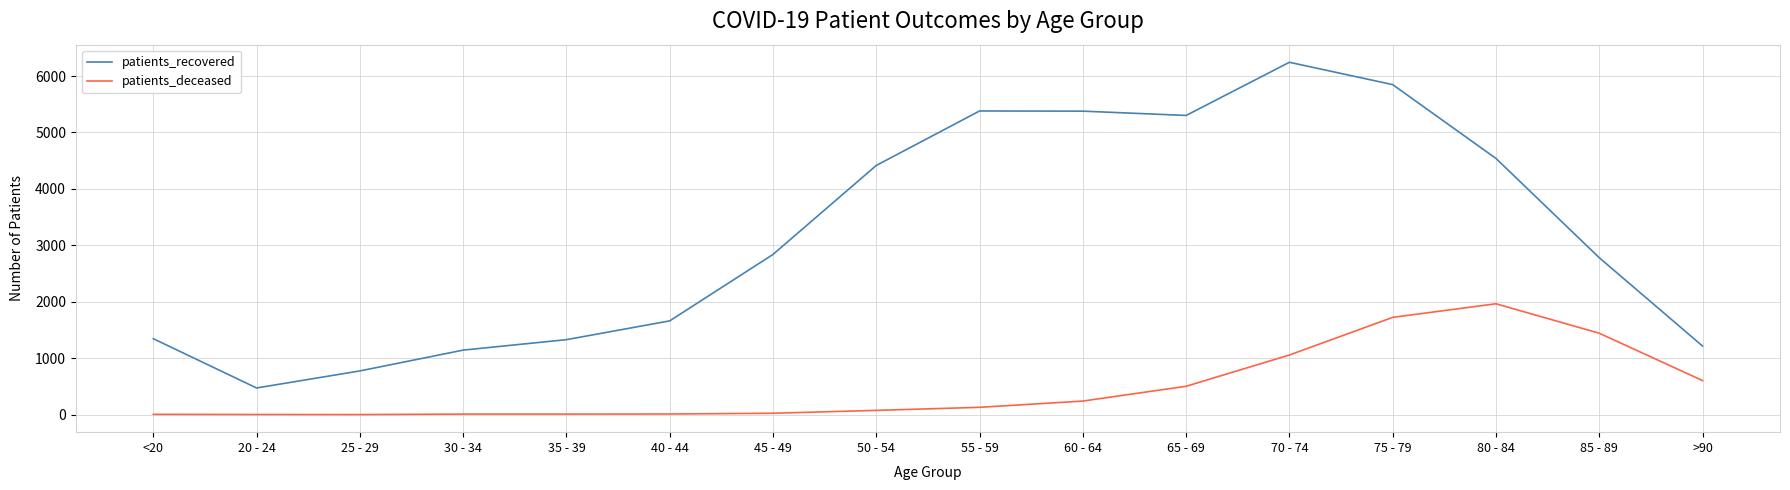

Which series has the largest range (max minus min)?

patients_recovered